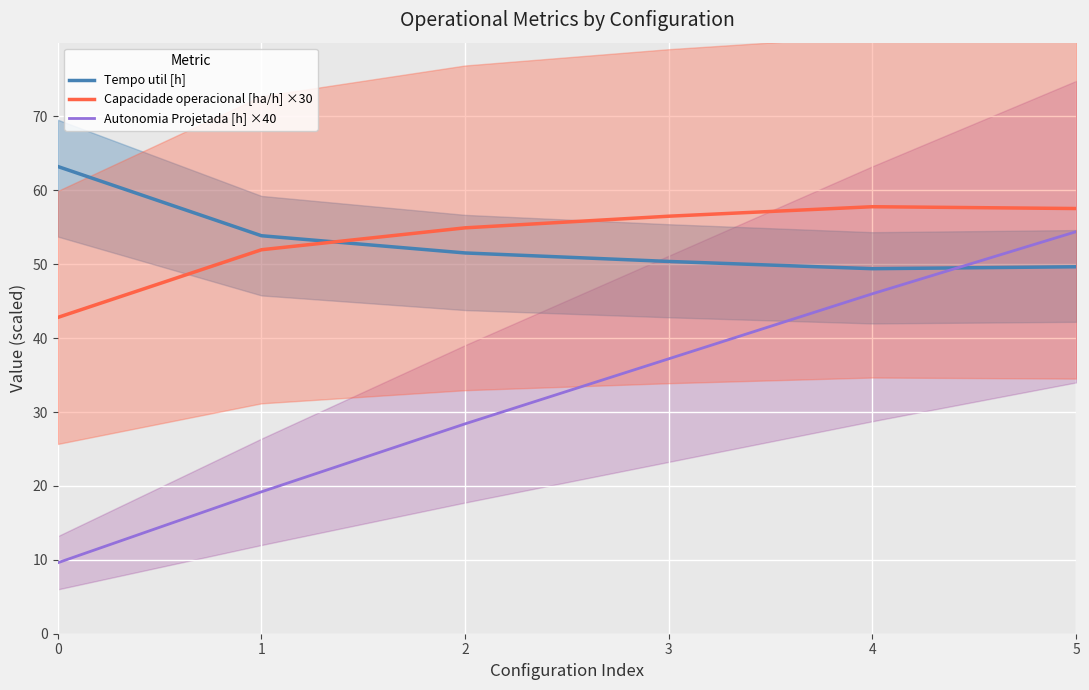

Rank the categories by Autonomia Projetada [h] ×40 value from highest to lowest.

5, 4, 3, 2, 1, 0